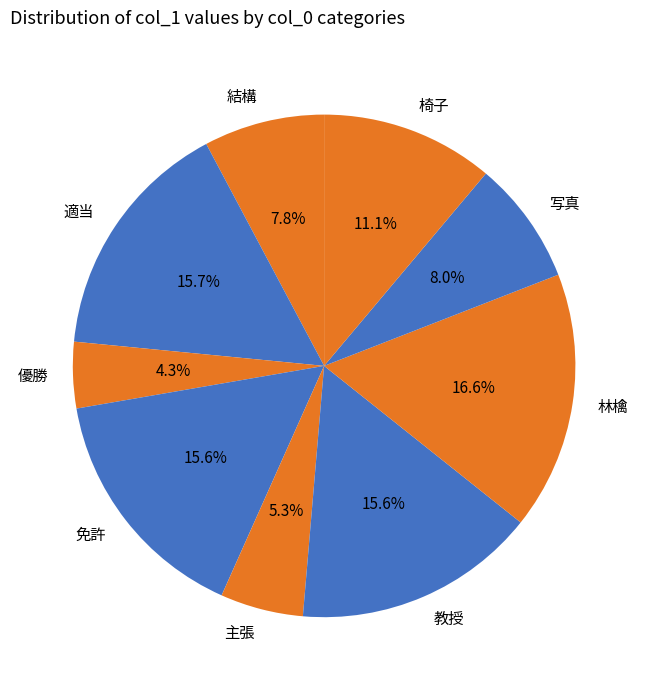

Between 椅子 and 結構, which is larger?

椅子